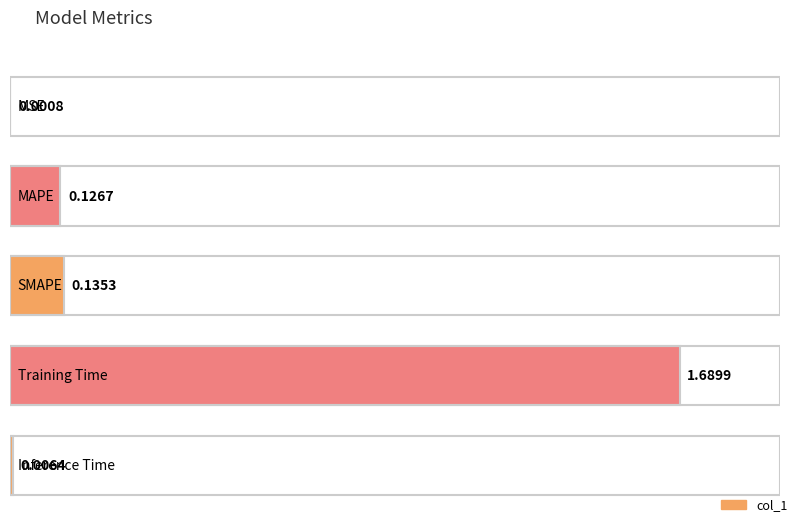

True or false: the data shows 0.1 at MAPE.

True